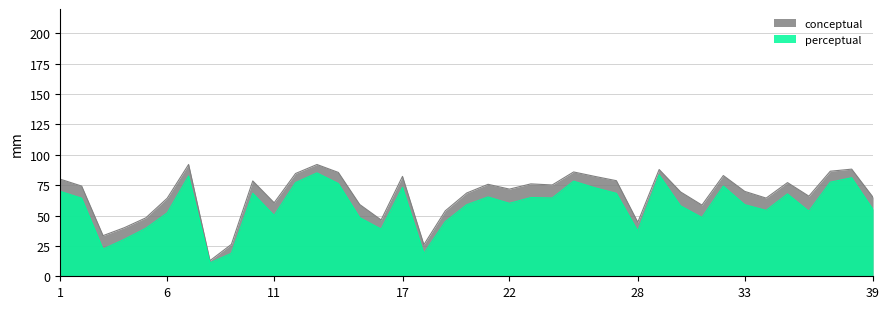

True or false: conceptual and perceptual cross at least once.

False